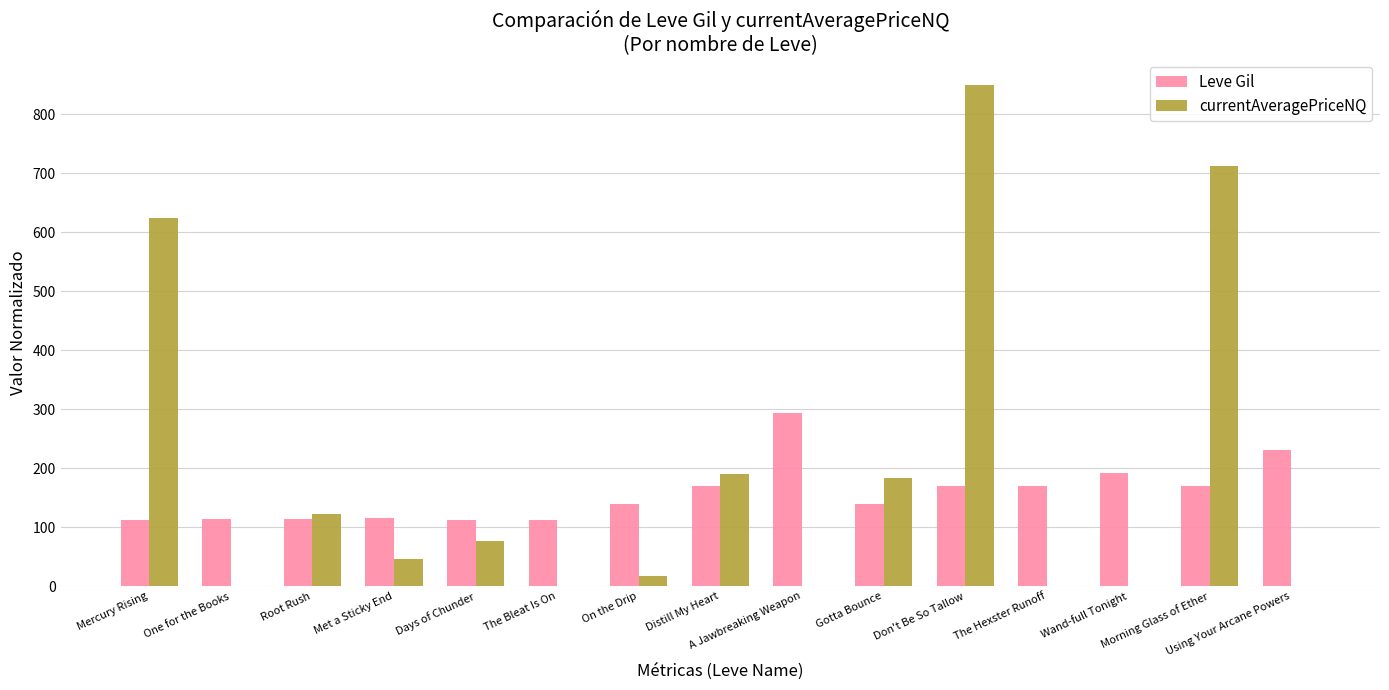

What is the total value across all series at Days of Chunder?

188.6